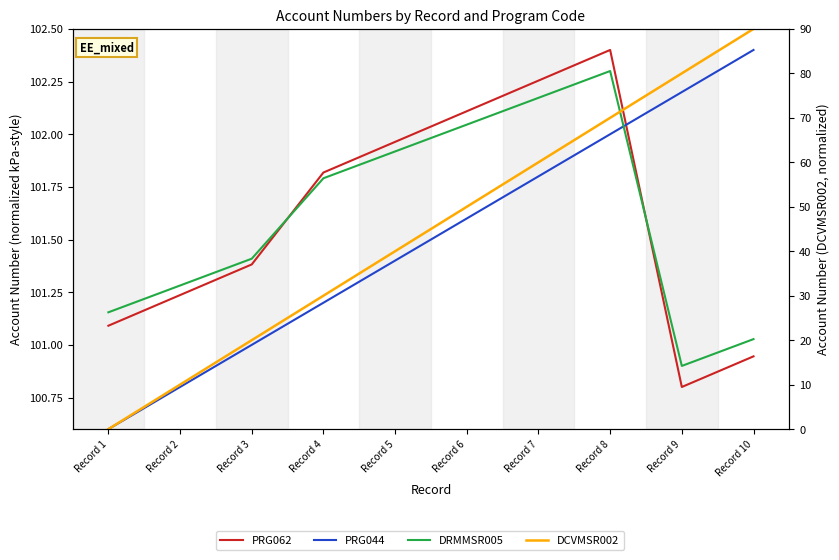

Between Record 5 and Record 8, which is larger?

Record 8